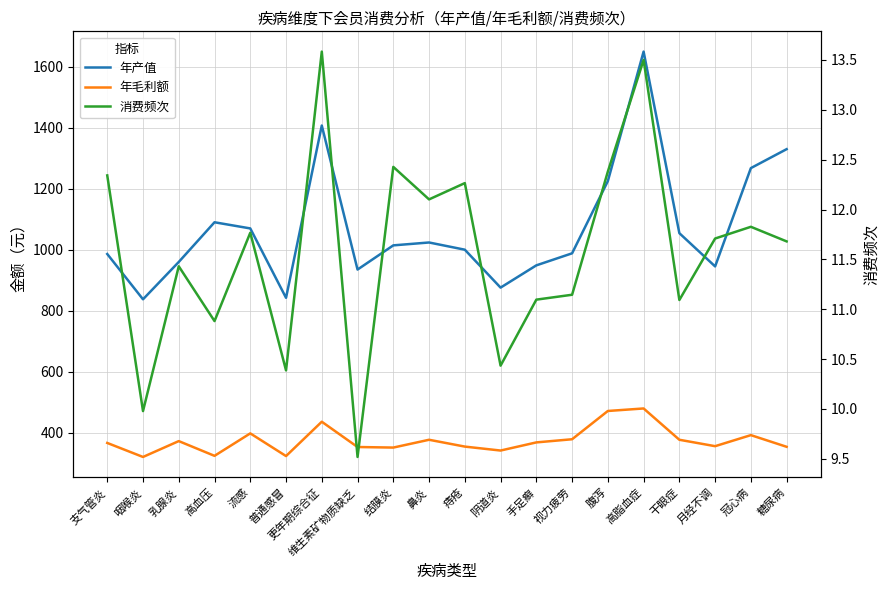

What is the label of the 11th point from the left?

痔疮